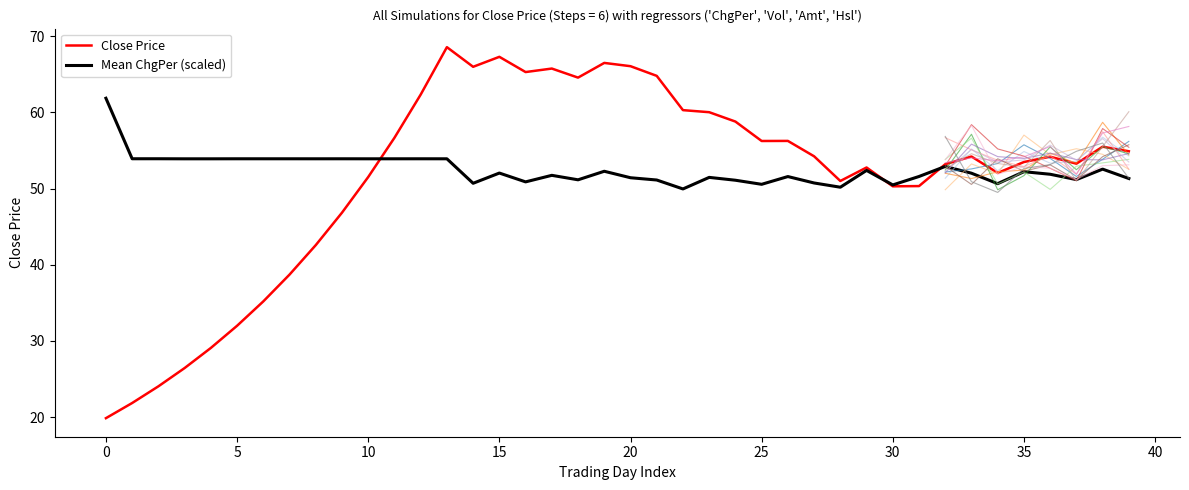

Is it true that Mean ChgPer (scaled) equals 52.0 at 15?

True